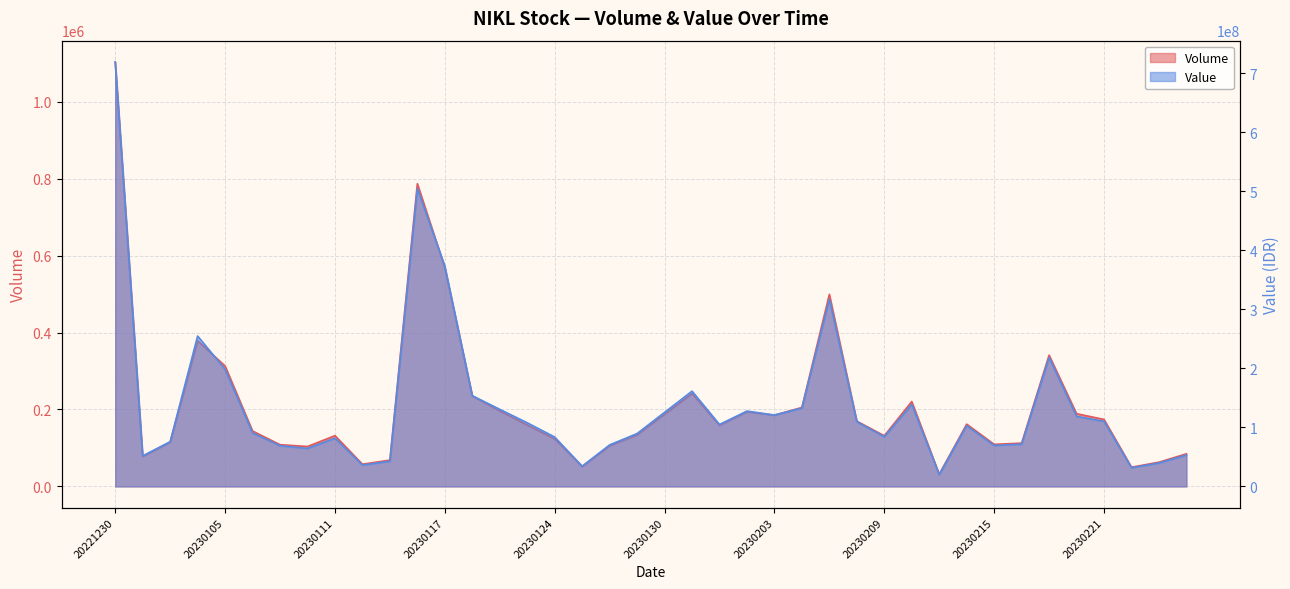

How many series are shown in this chart?

2